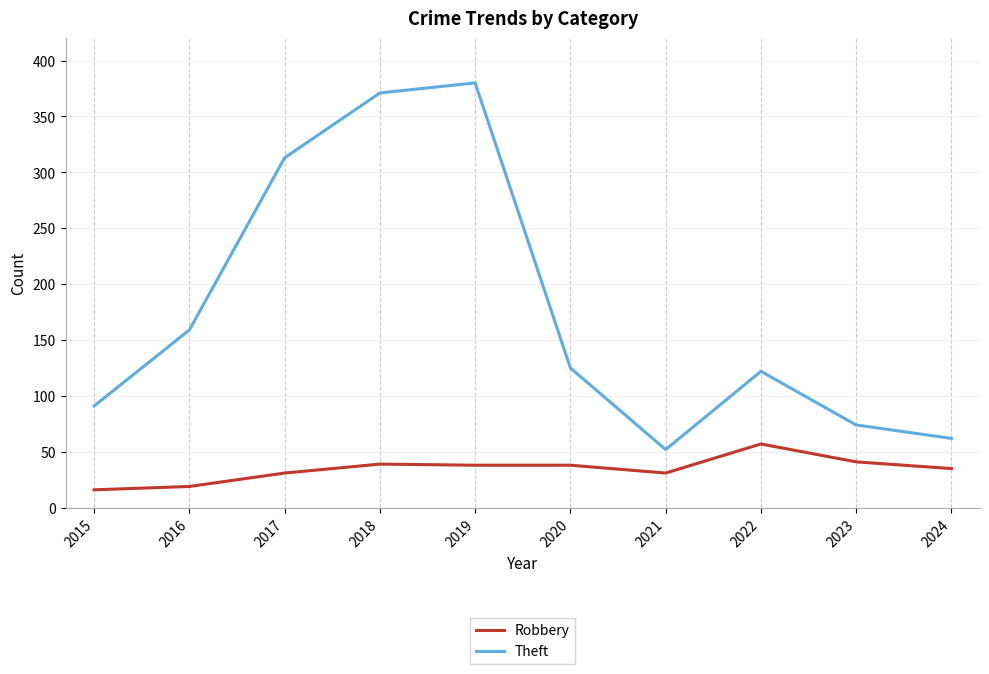

Between 2017 and 2020, which series saw the biggest shift?

Theft